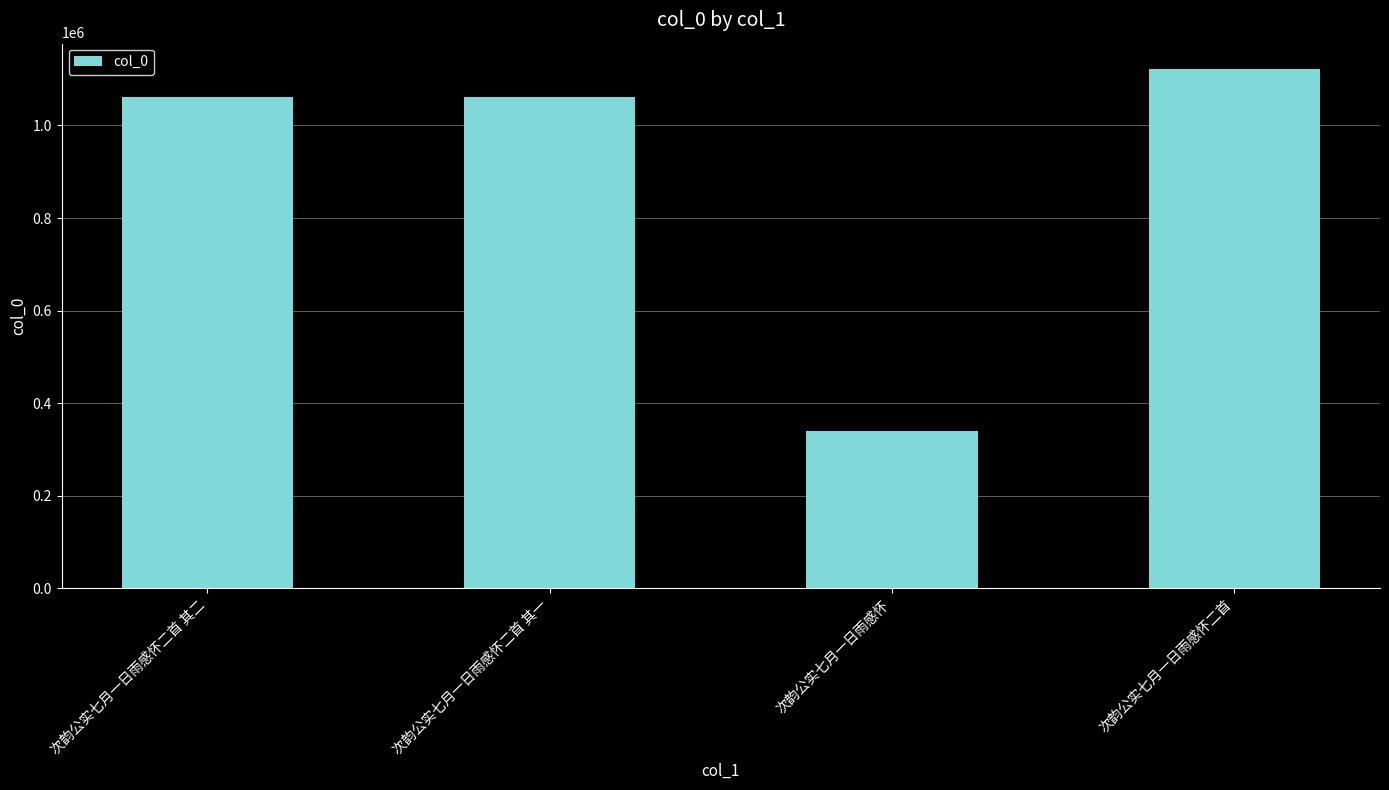

What is the change in value from 次韵公实七月一日雨感怀二首 其二 to 次韵公实七月一日雨感怀?

-721256